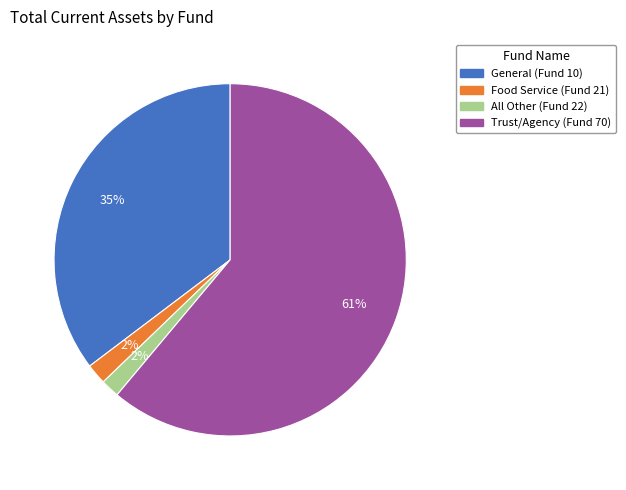

To the nearest percent, what is the average slice percentage?

25%